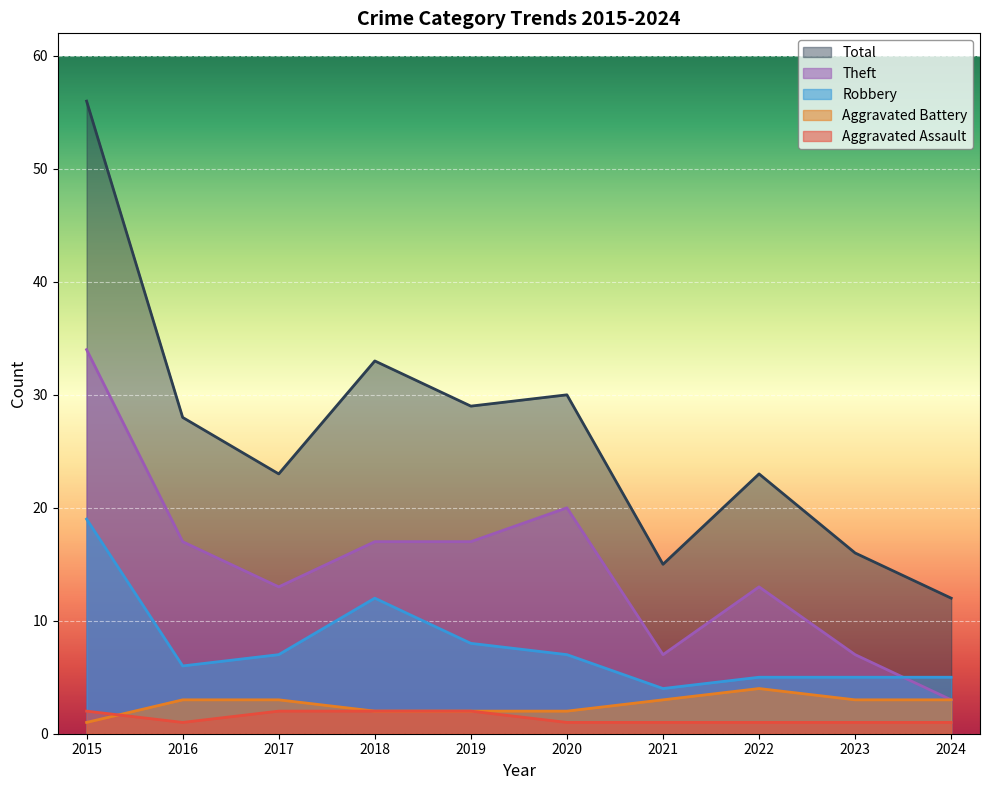

How many interior local peaks does the Theft series have?

2